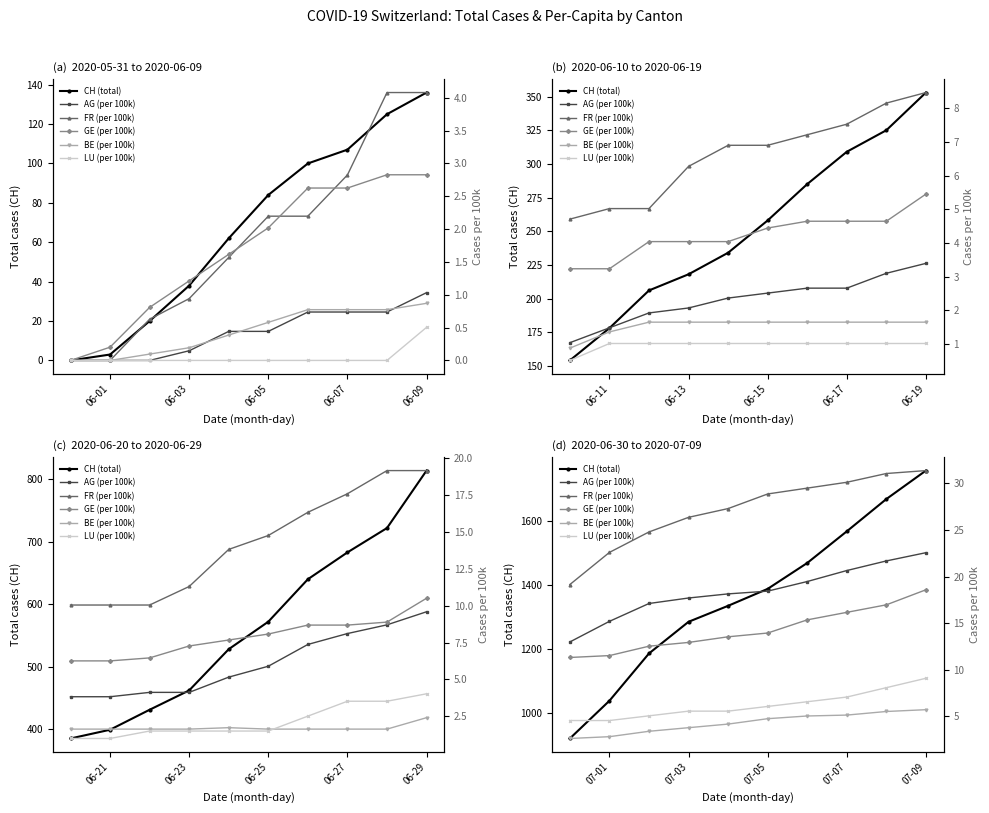

True or false: AG (per 100k) and CH (total) intersect in this chart.

False